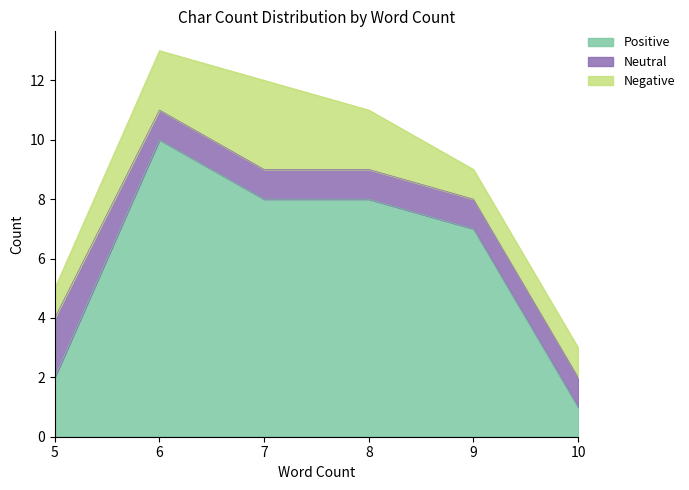

Which category has the lowest value in the Negative series?

5